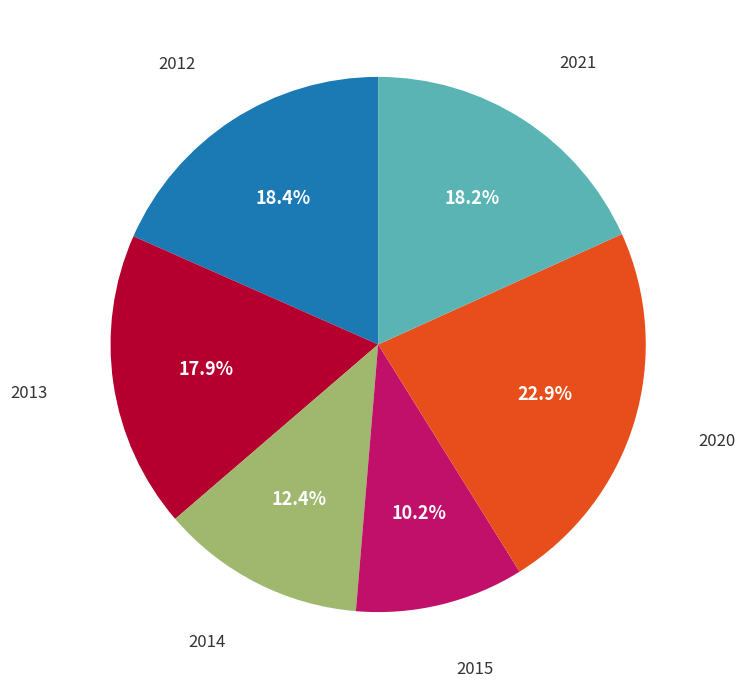

What is the smallest slice in the pie chart?

2015